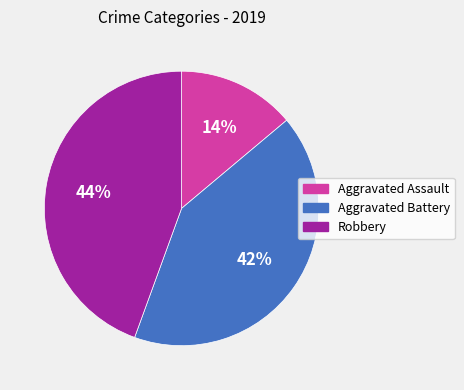

Do Aggravated Assault and Aggravated Battery together represent more than half of the pie?

Yes